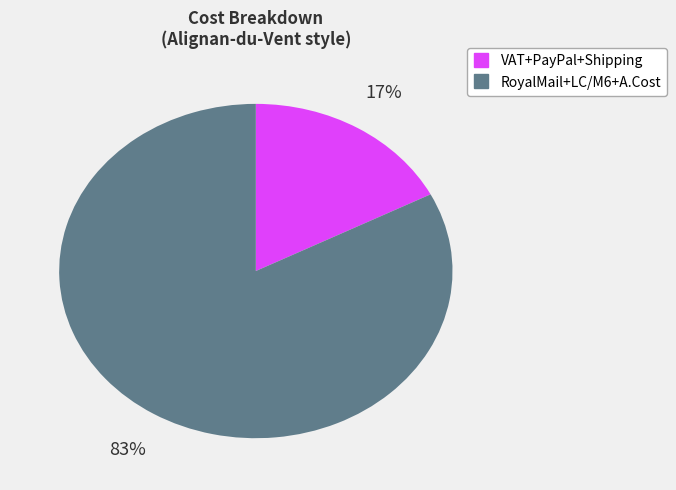

To the nearest percent, what is the average slice percentage?

50%